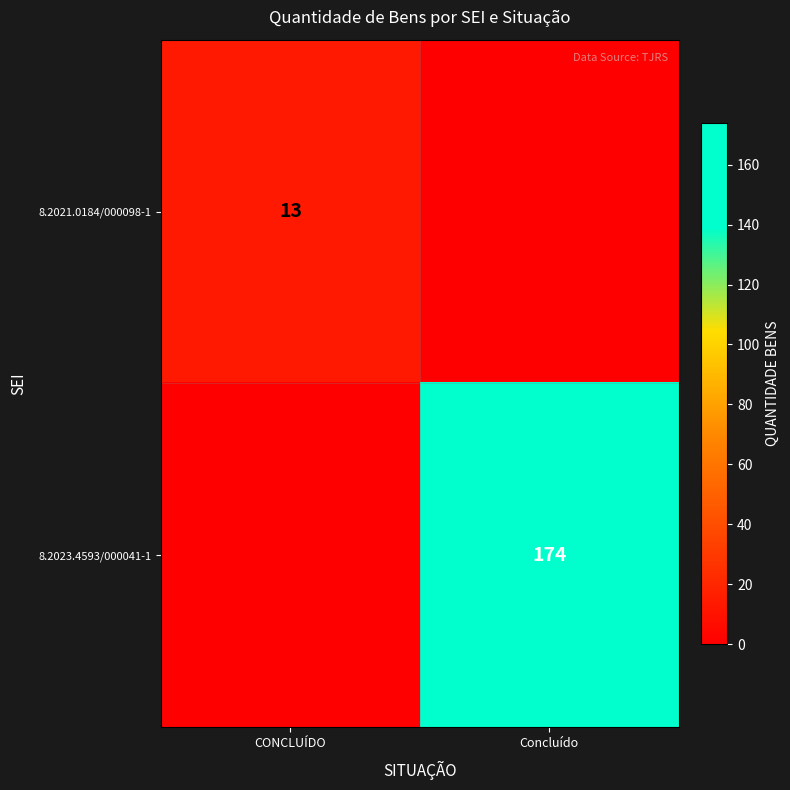

The value of 8.2021.0184/000098-1 at CONCLUÍDO is 19. True or false?

False